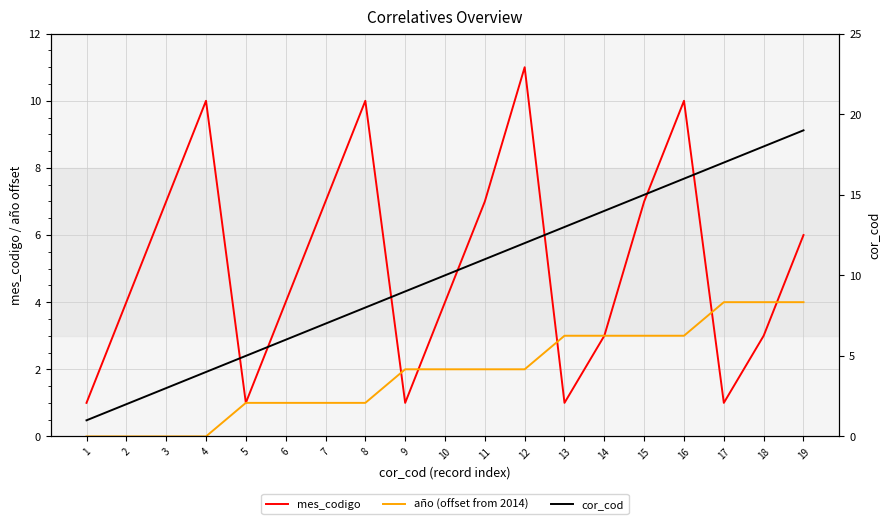

What are all the series names shown in the legend?

mes_codigo, año (offset from 2014), cor_cod